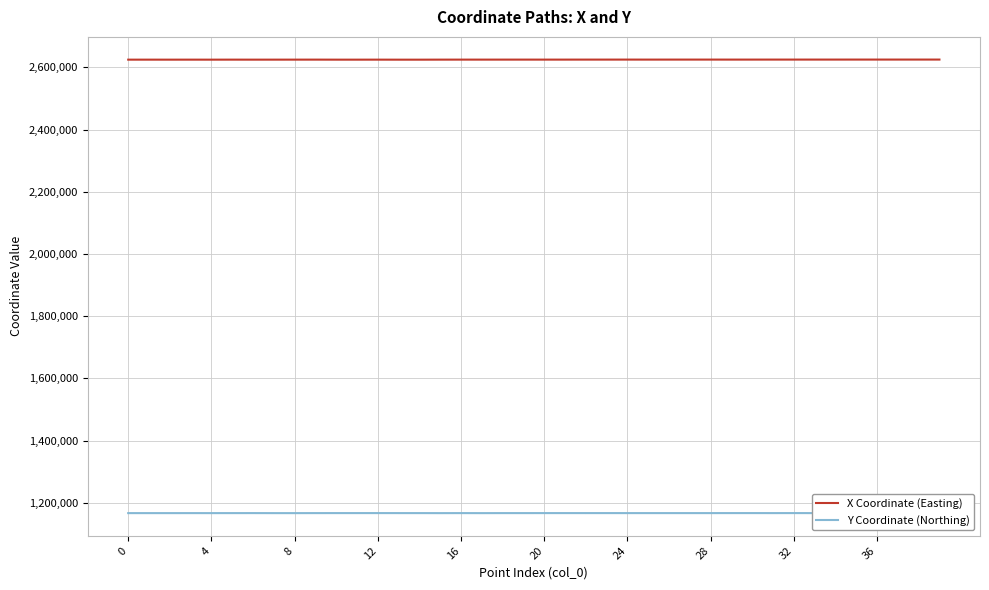

How many series are shown in this chart?

2